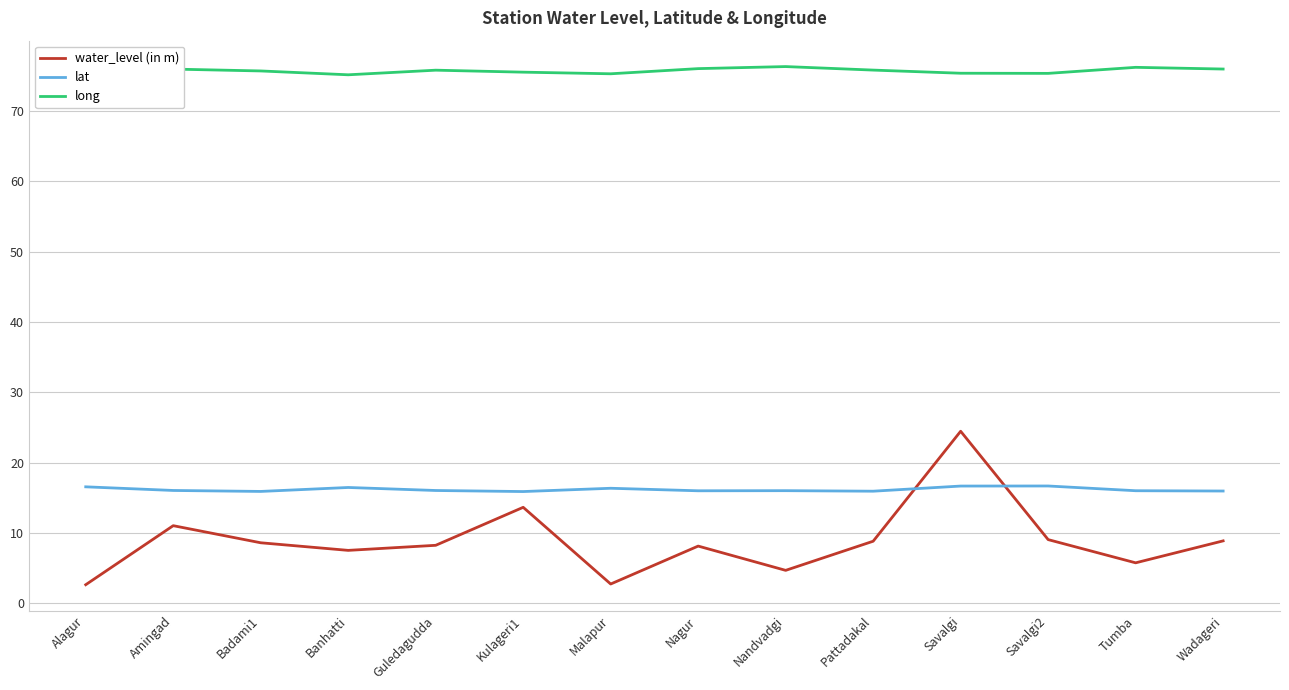

What is the difference between the maximum and minimum values in the water_level (in m) series?

21.8